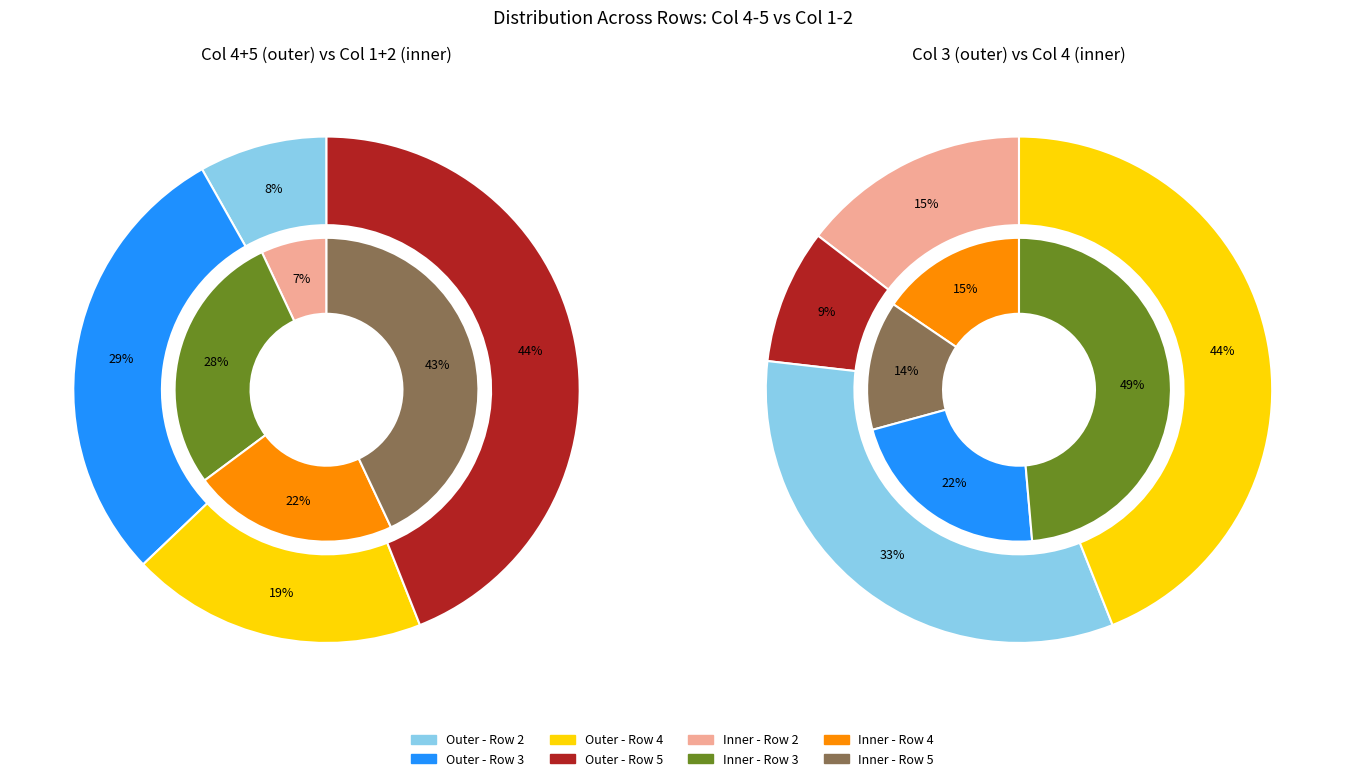

Combined, do Row 5 and Row 4 account for over 50%?

Yes